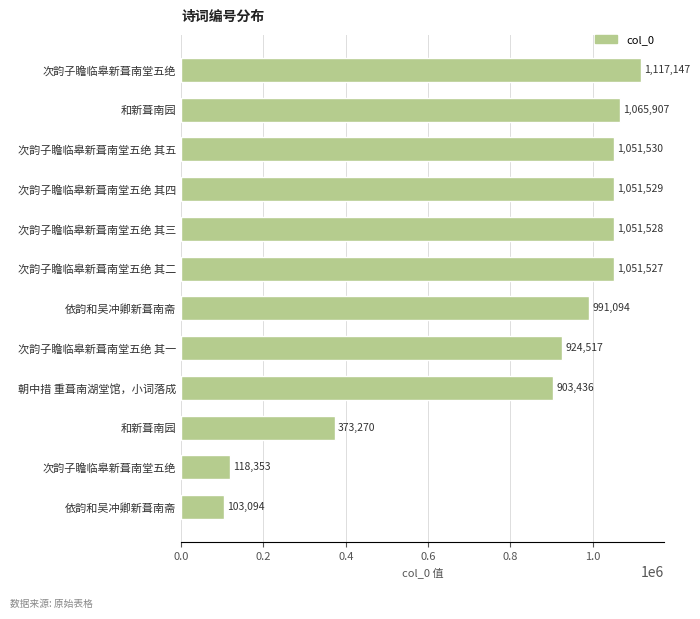

How many categories are shown in the chart?

12